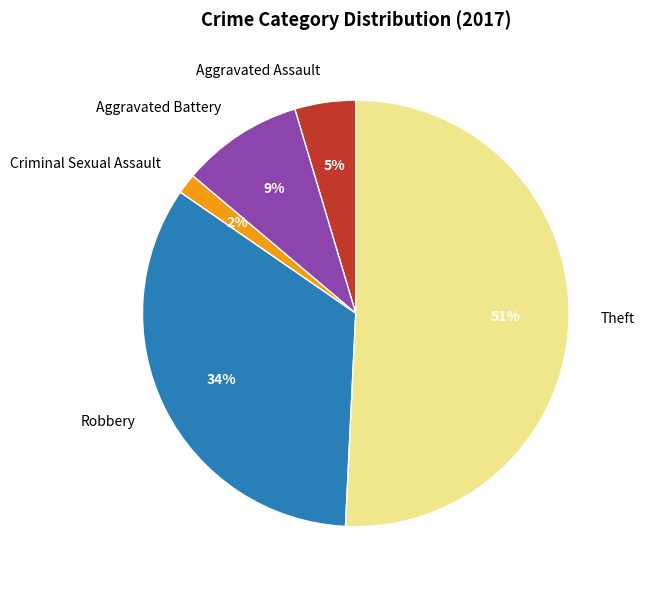

Is the sum of Robbery and Theft greater than half?

Yes